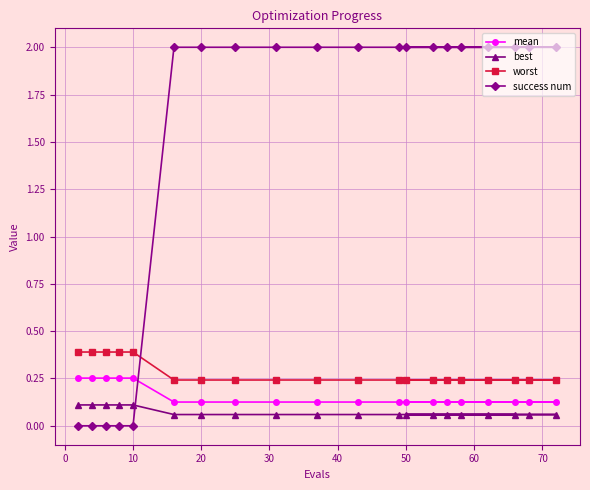

Reading right to left, transcribe all the data shown in this chart.

mean: 0.1	0.1	0.1	0.1	0.1	0.1	0.1	0.1	0.1	0.1	0.1	0.1	0.1	0.1	0.1	0.3	0.3	0.3	0.3	0.3
best: 0.1	0.1	0.1	0.1	0.1	0.1	0.1	0.1	0.1	0.1	0.1	0.1	0.1	0.1	0.1	0.1	0.1	0.1	0.1	0.1
worst: 0.2	0.2	0.2	0.2	0.2	0.2	0.2	0.2	0.2	0.2	0.2	0.2	0.2	0.2	0.2	0.4	0.4	0.4	0.4	0.4
success num: 2.0	2.0	2.0	2.0	2.0	2.0	2.0	2.0	2.0	2.0	2.0	2.0	2.0	2.0	2.0	0.0	0.0	0.0	0.0	0.0